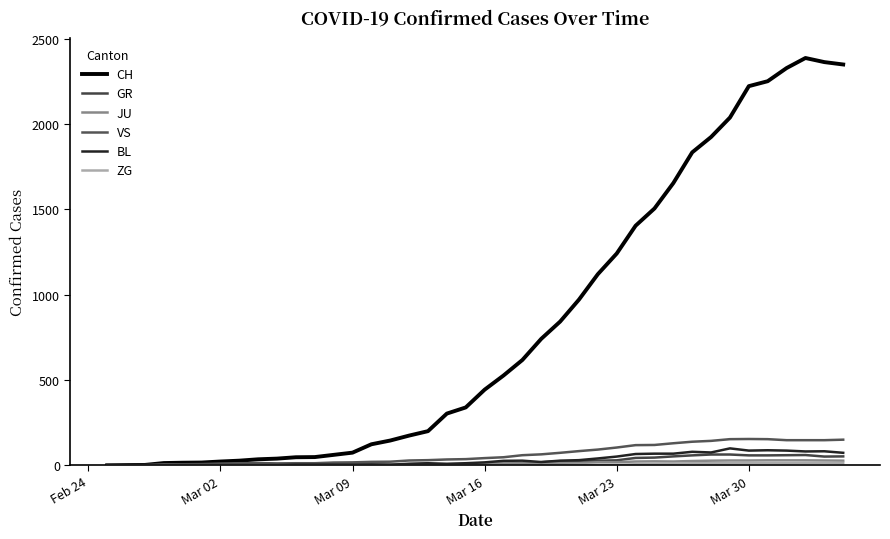

Does the chart have visible grid lines?

No